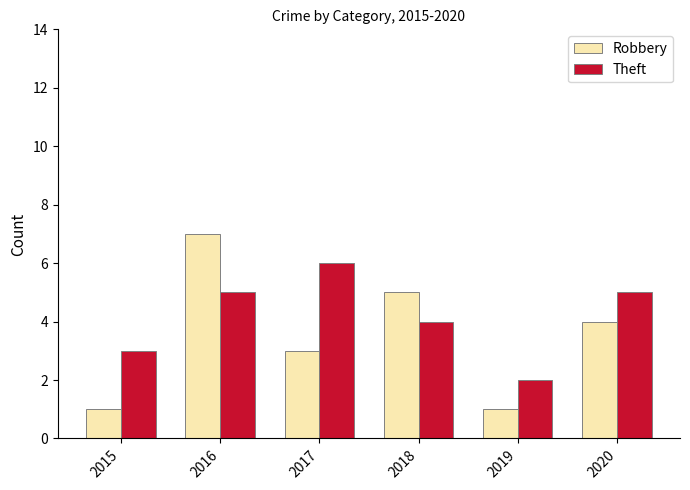

How many distinct data groups are displayed?

2